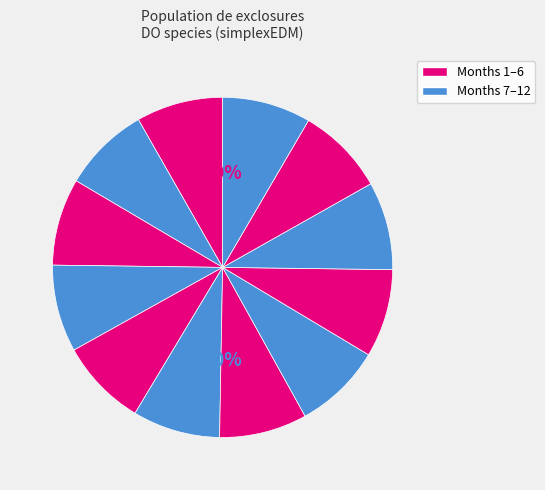

Which category has the smallest portion of the pie?

1